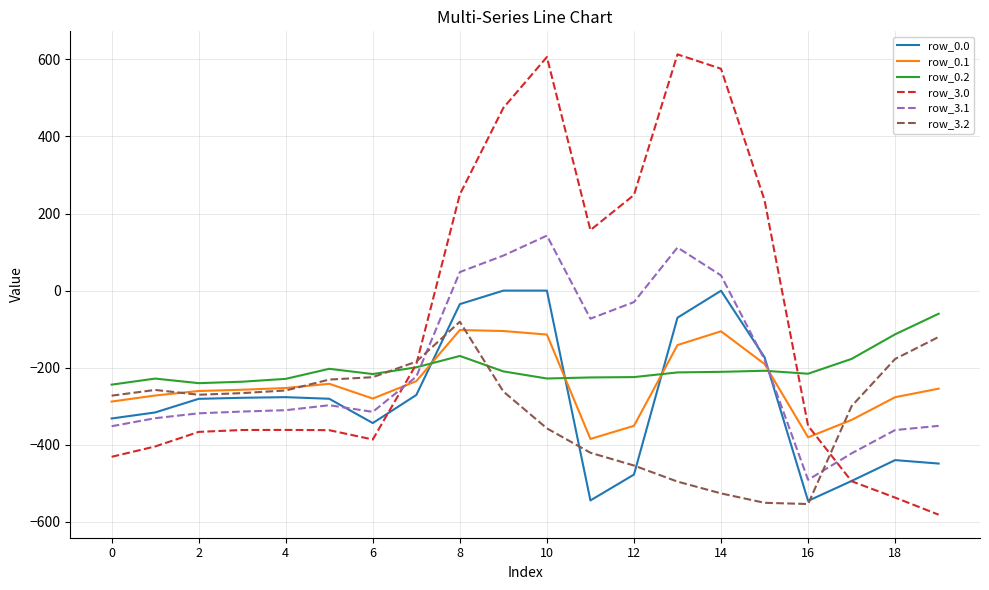

Which series has the widest spread of values?

row_3.0